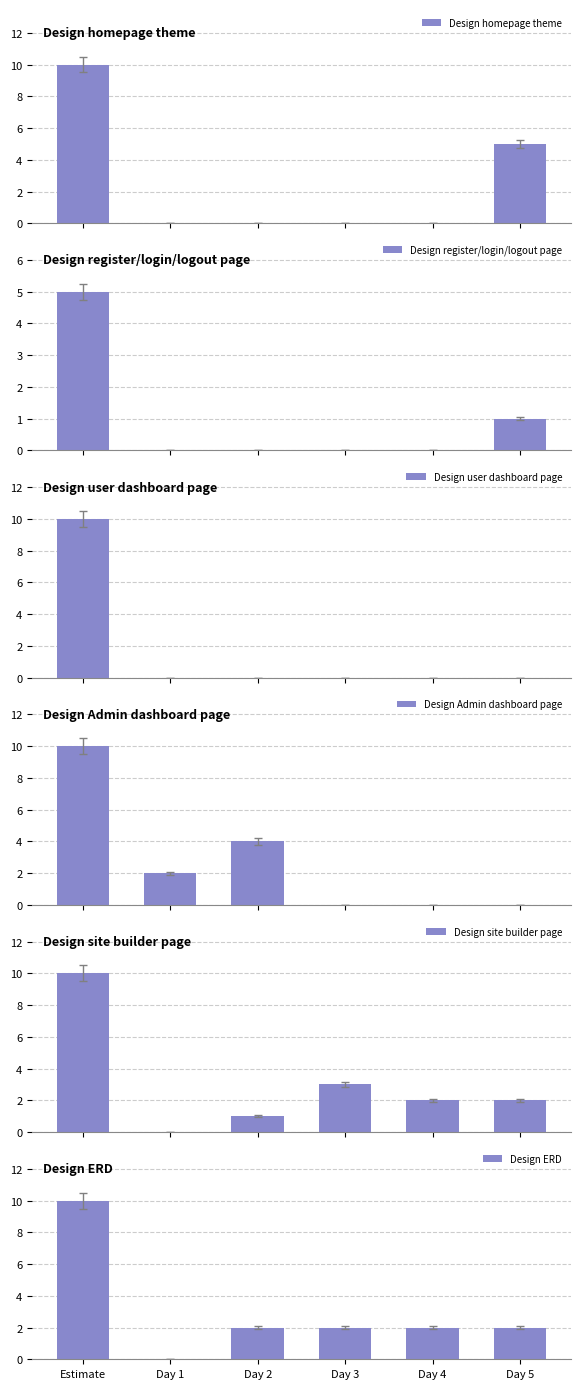

What are all the series names shown in the legend?

Design homepage theme, Design register/login/logout page, Design user dashboard page, Design Admin dashboard page, Design site builder page, Design ERD